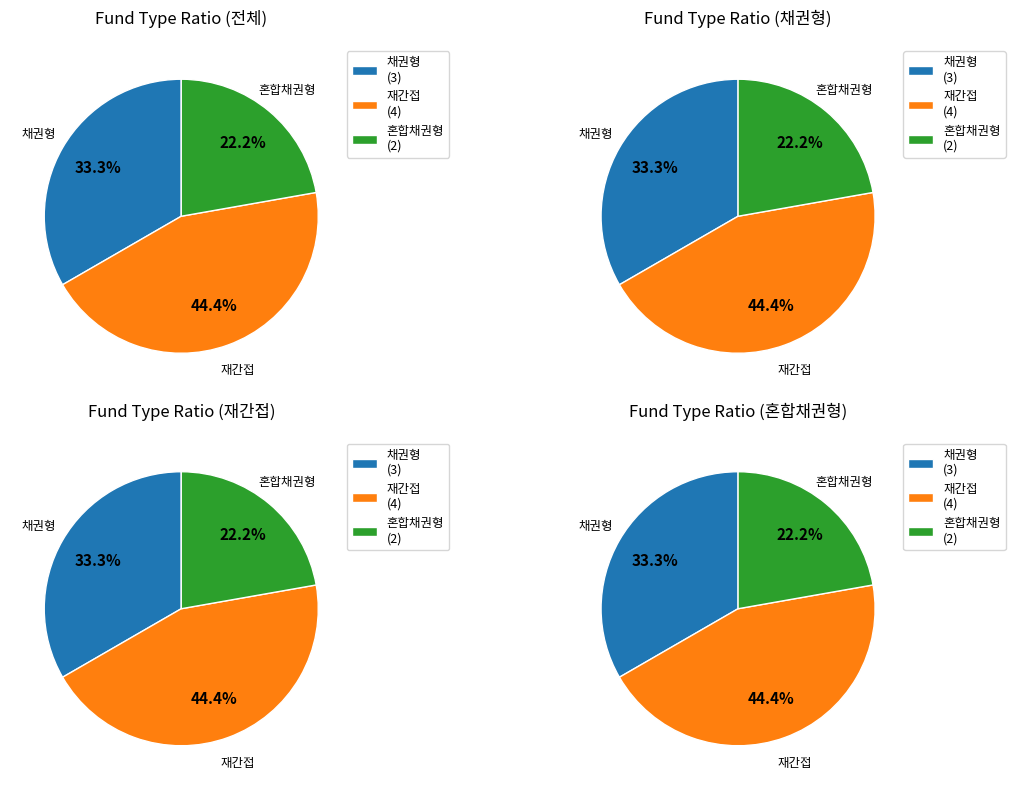

Which category has the smallest portion of the pie?

혼합채권형